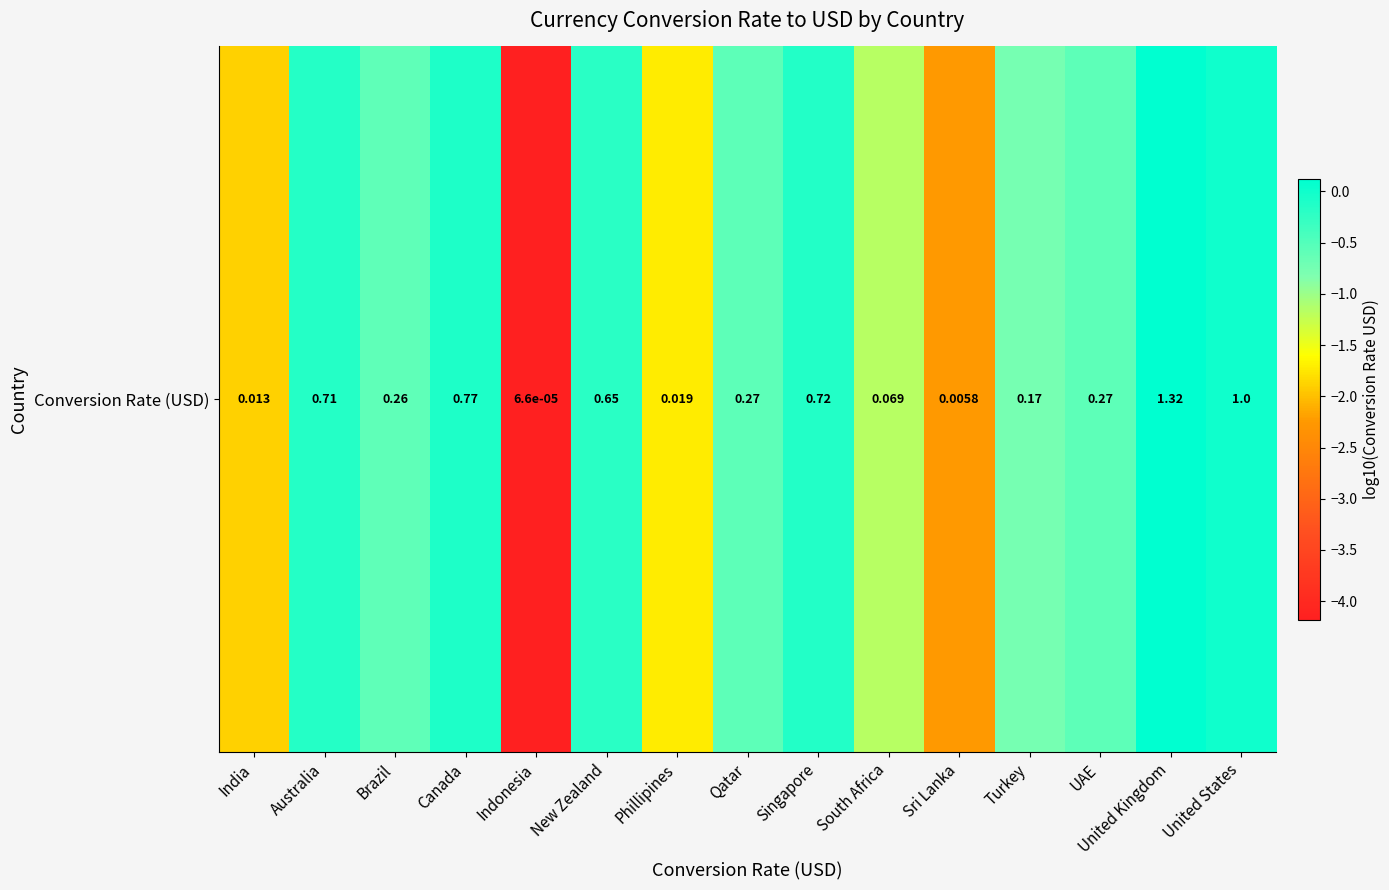

What is the change in value from Qatar to South Africa?

-0.6